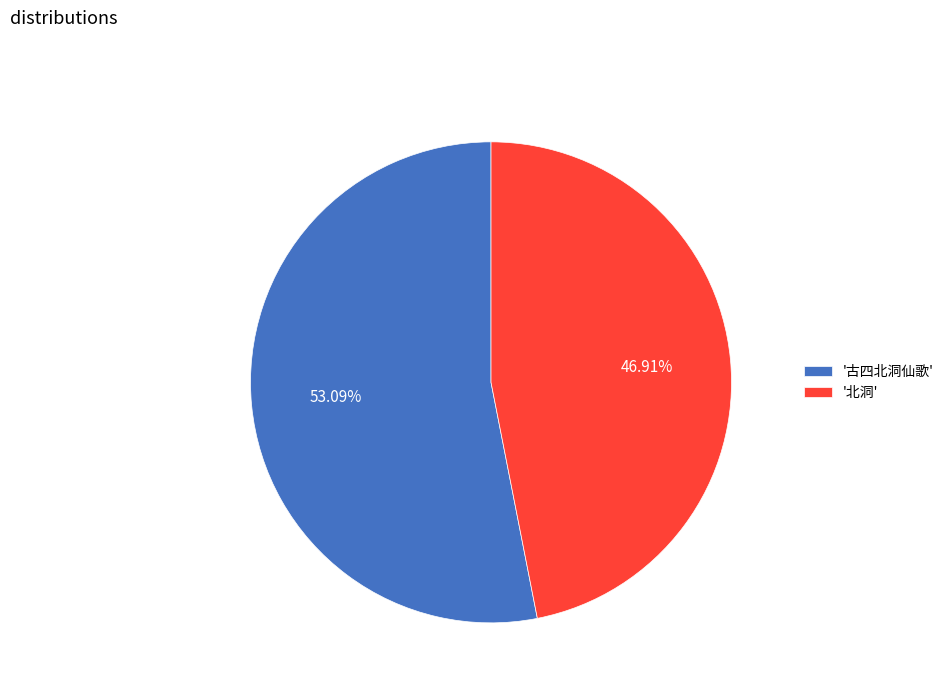

Is there a majority slice in this chart?

Yes